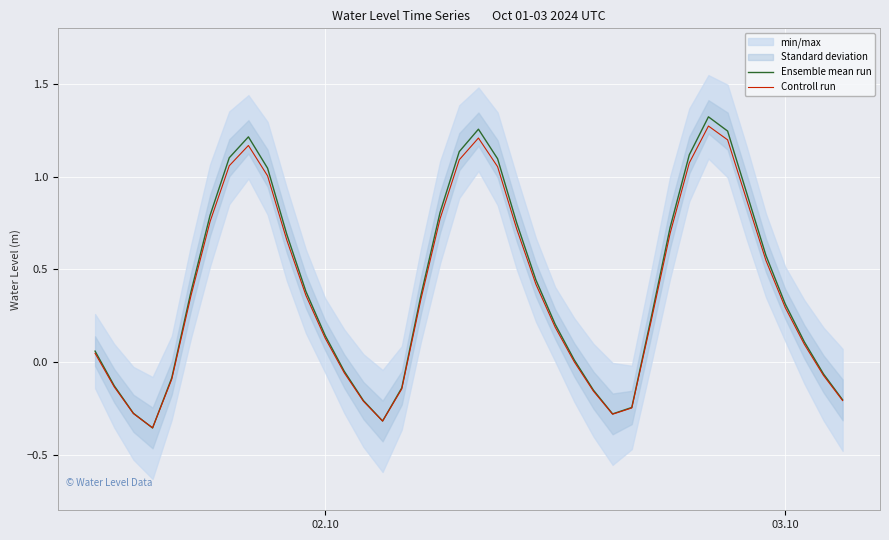

Count the number of categories in the chart.

40